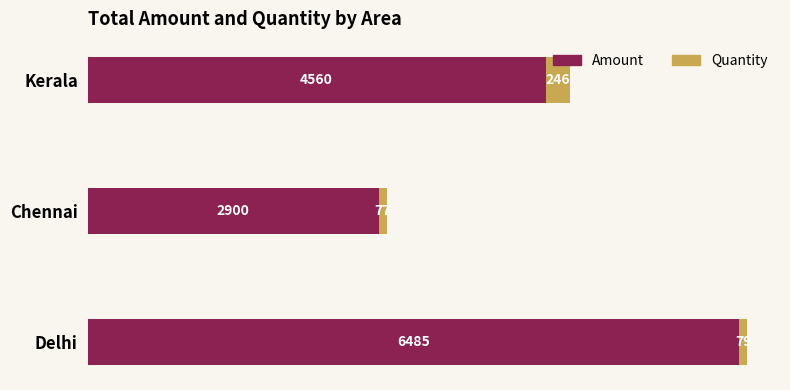

What are all the series names shown in the legend?

Amount, Quantity